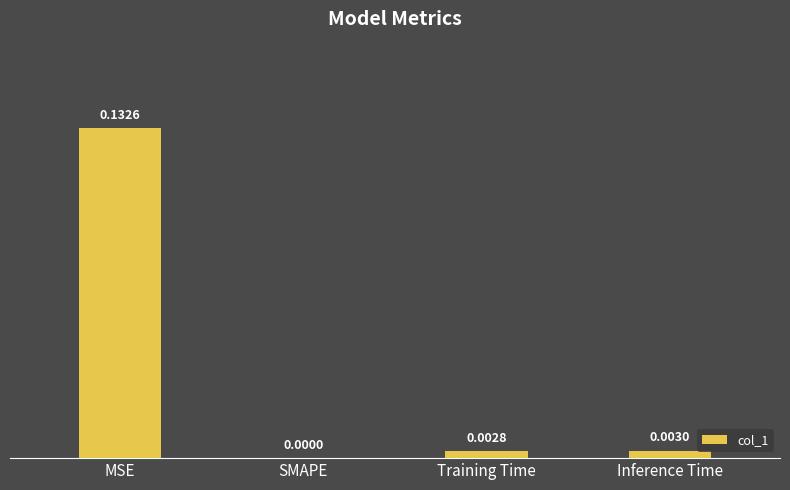

Which label corresponds to the largest value in the chart?

MSE